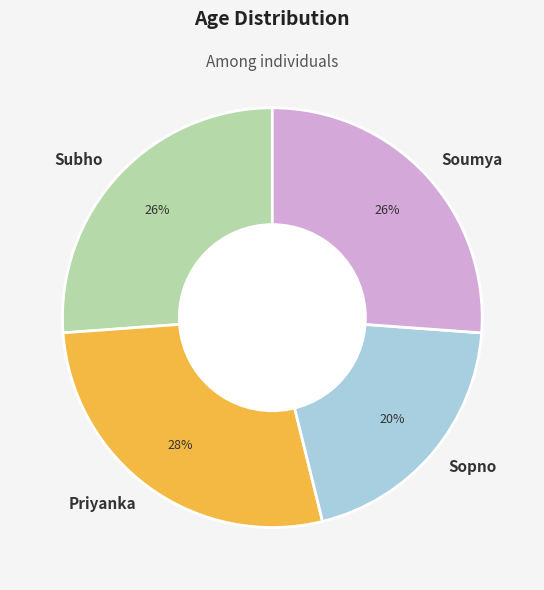

Is the sum of Sopno and Priyanka greater than half?

No